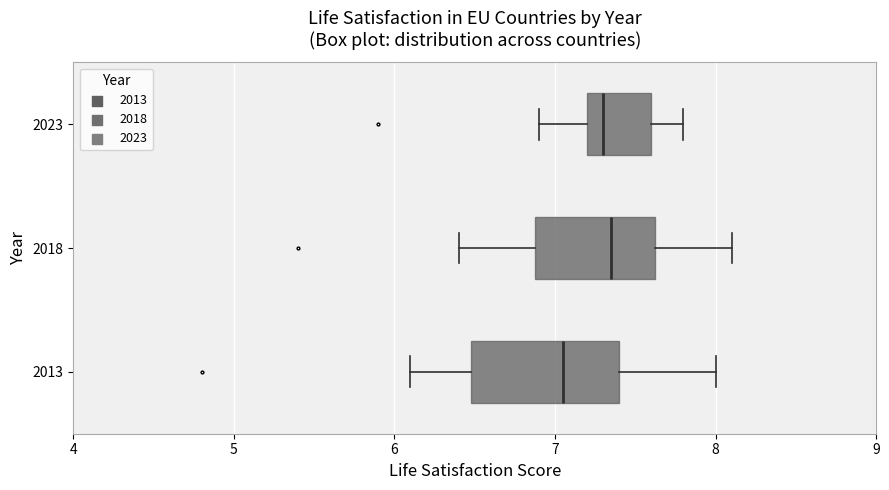

Reading bottom to top, read every box against the x-axis: the position of its median line, the range the box covers, and the ends of its whiskers. The values are not printed on the chart, so give them approximately, as read against the axis.

2013: median 7.1, box 6.5 to 7.4, whiskers 6.1 to 8.0
2018: median 7.4, box 6.9 to 7.6, whiskers 6.4 to 8.1
2023: median 7.3, box 7.2 to 7.6, whiskers 6.9 to 7.8